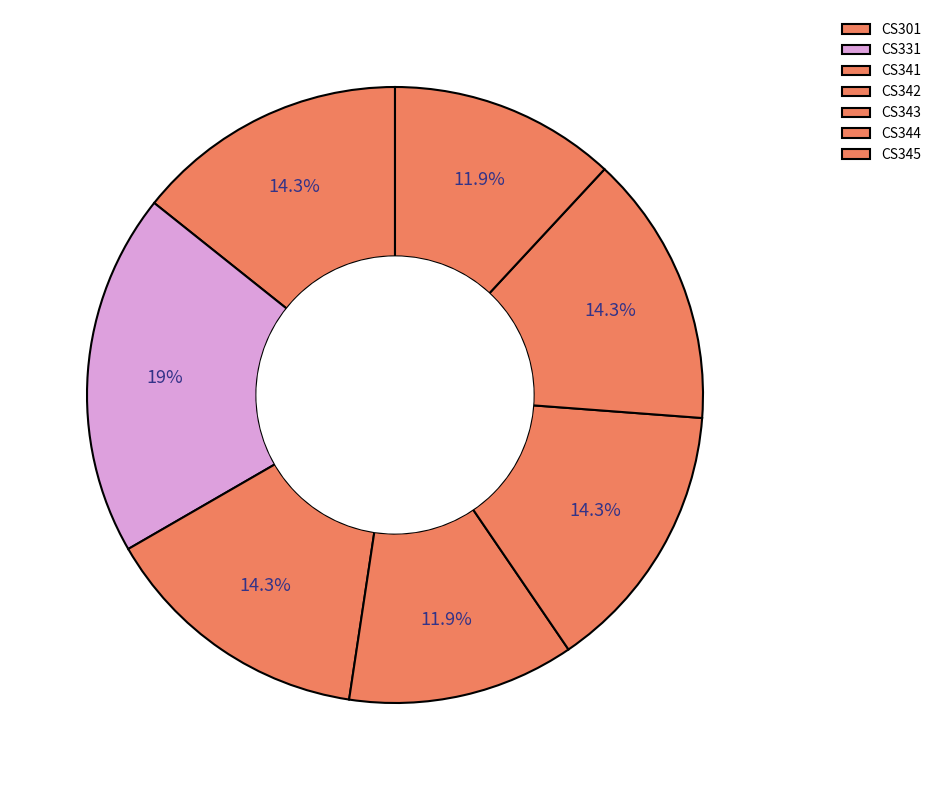

What is the smallest slice in the pie chart?

CS342